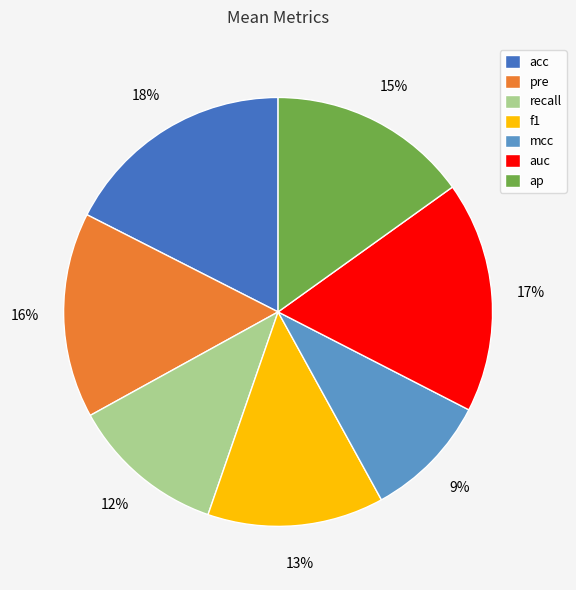

Which slice is the smallest?

mcc